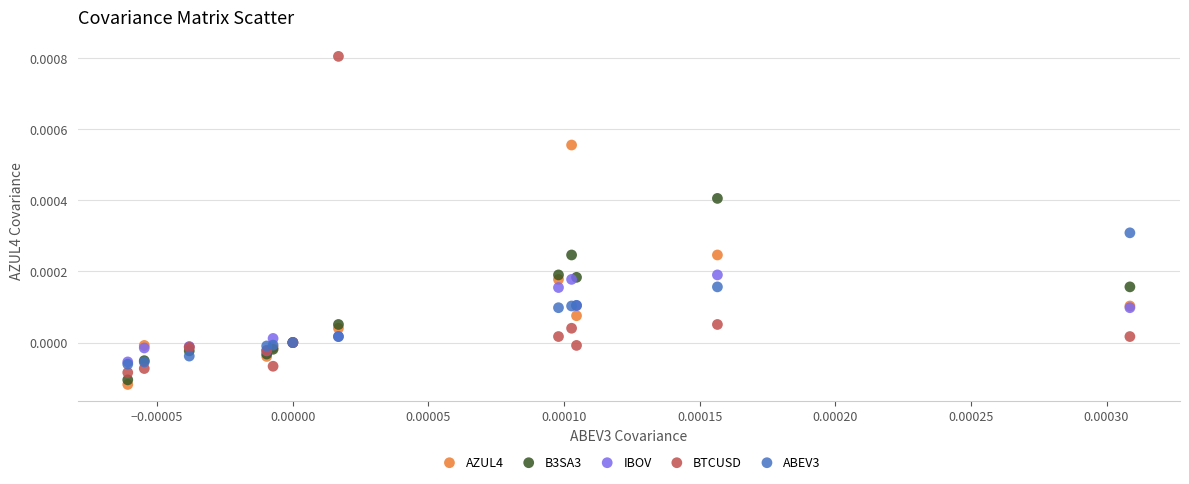

Which series has the largest Y range (max minus min)?

BTCUSD